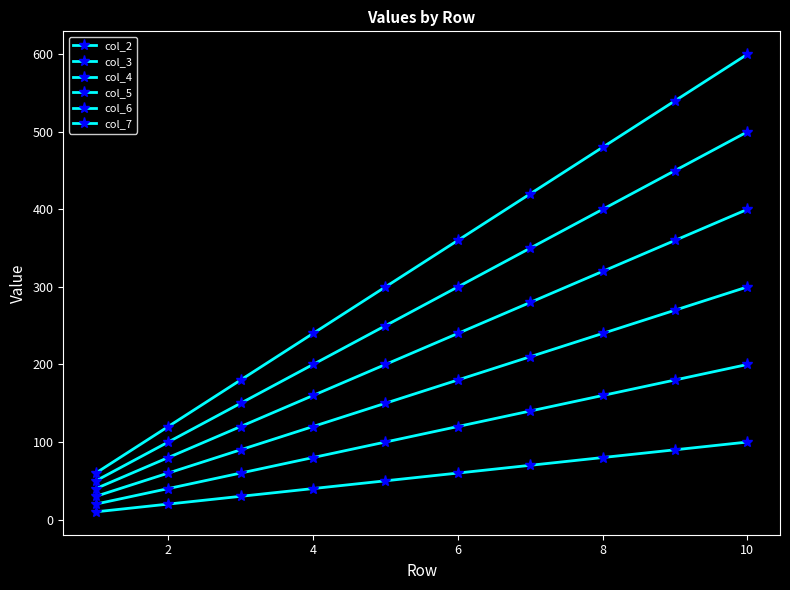

Does the chart have visible grid lines?

No